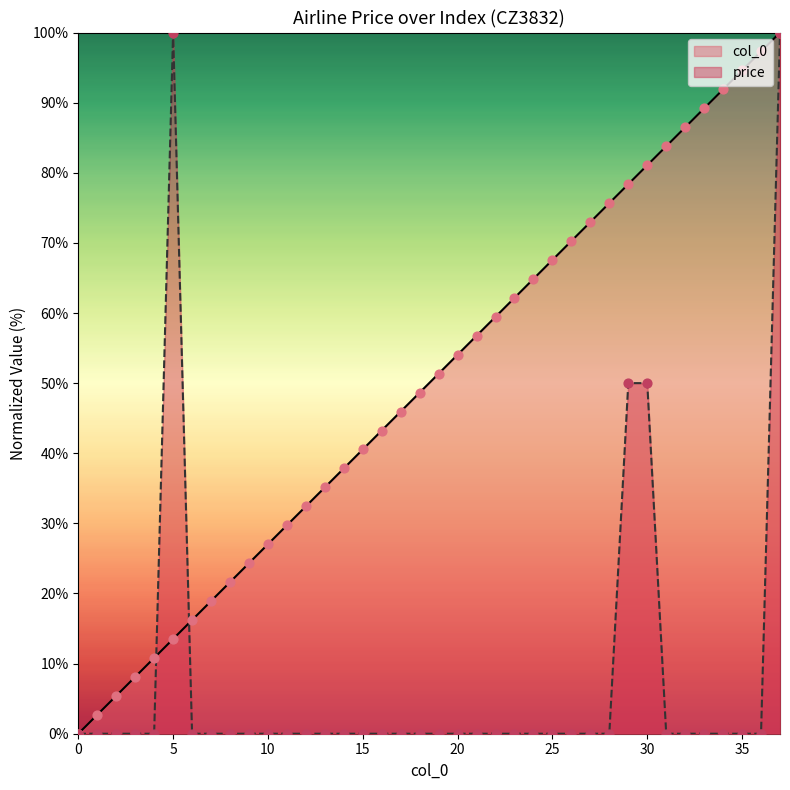

What are all the series names shown in the legend?

col_0, price